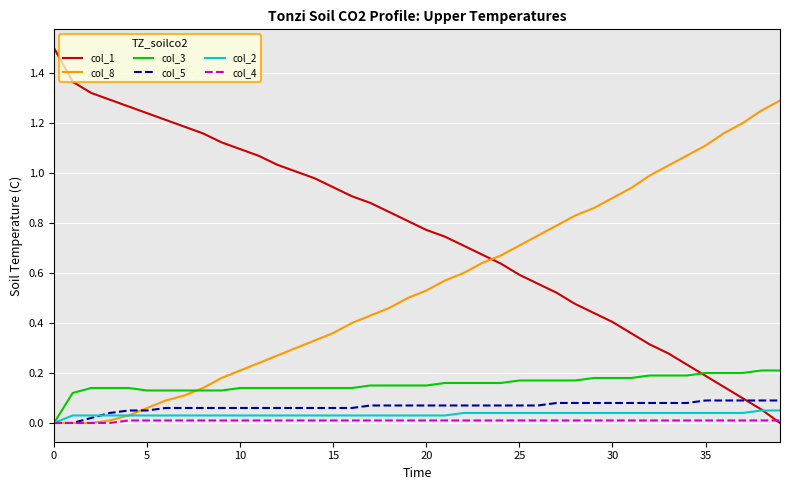

Which series has the largest total across all categories?

col_1